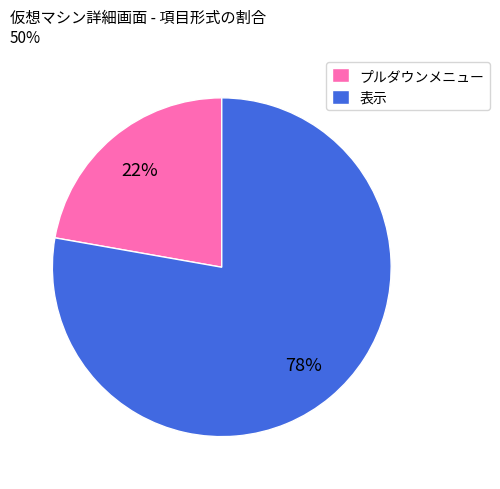

What is the ratio of the value at 表示 to the value at プルダウンメニュー?

3.5